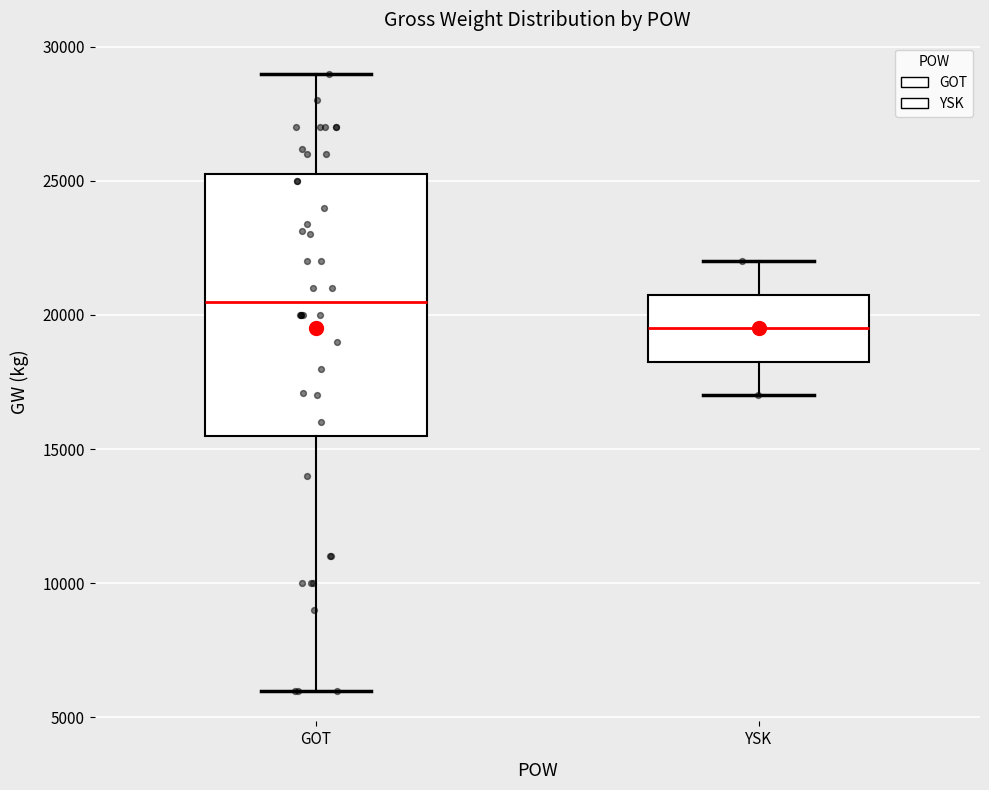

Which box is the tallest, from its lower edge to its upper edge?

GOT